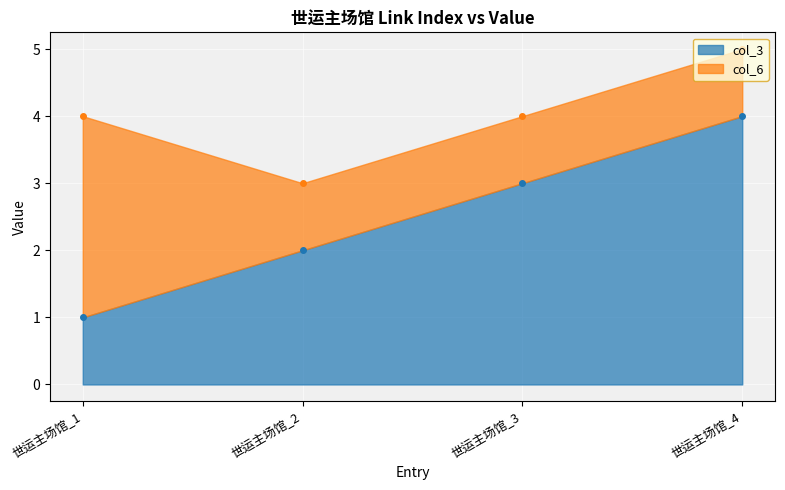

How many lines are shown in the chart?

2